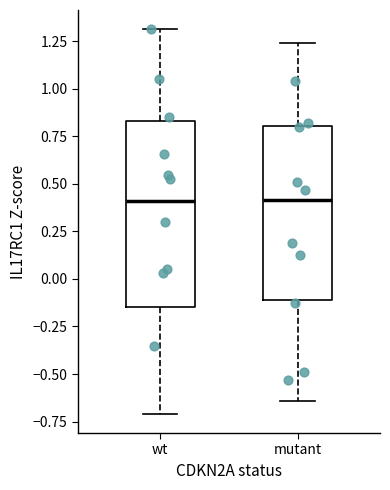

Which box is the tallest, from its lower edge to its upper edge?

wt